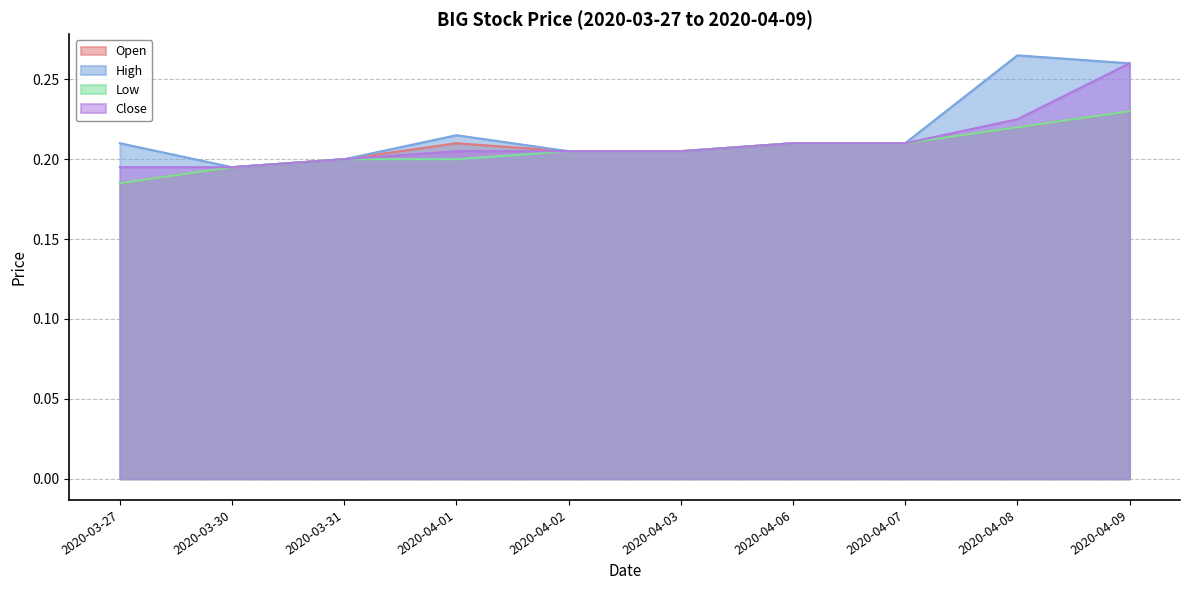

How many categories are shown in the chart?

10